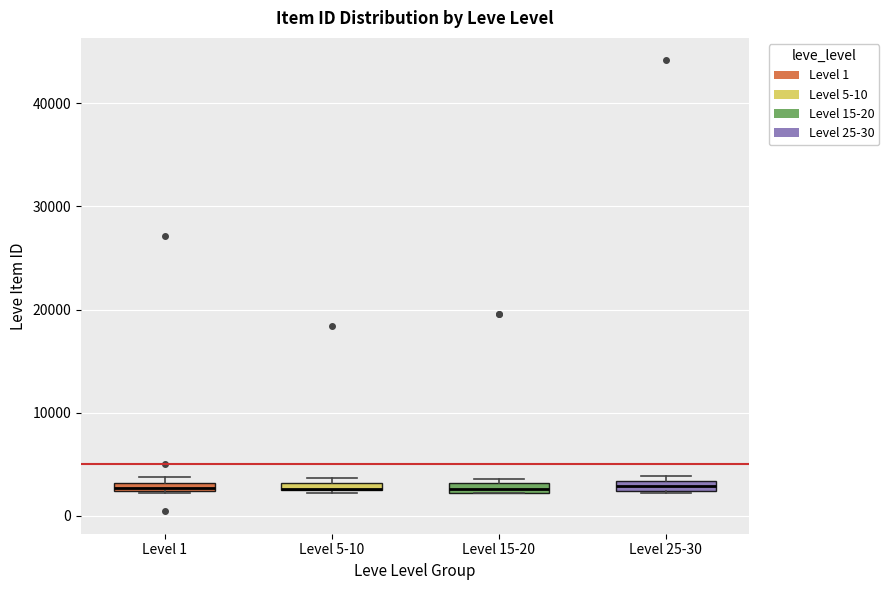

Where is the upper edge of the box for Level 25-30 on the y-axis? The values are not printed on the chart, so give them approximately, as read against the axis.

3000